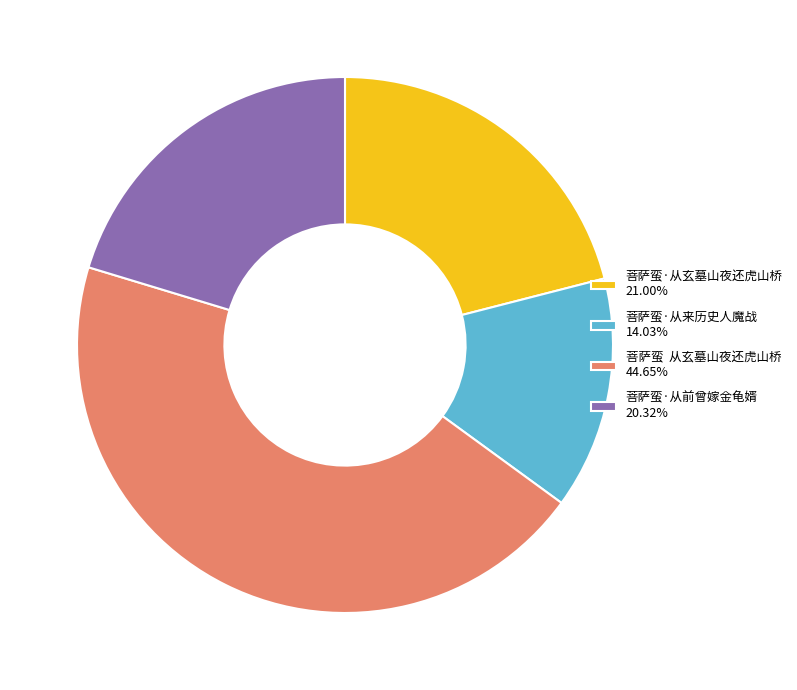

Does any single category account for the majority?

No